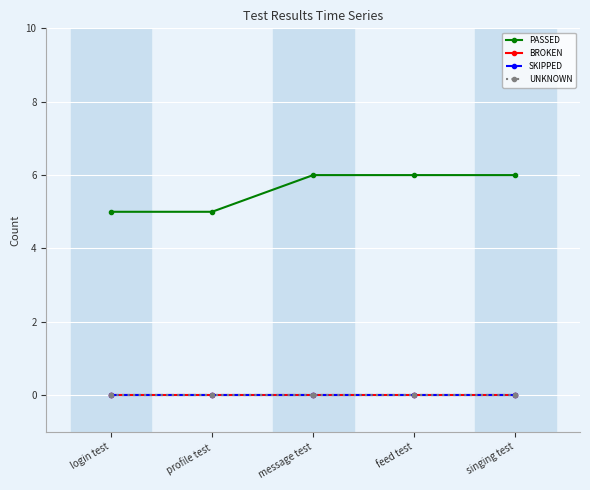

At which label is SKIPPED closest to 0?

login test